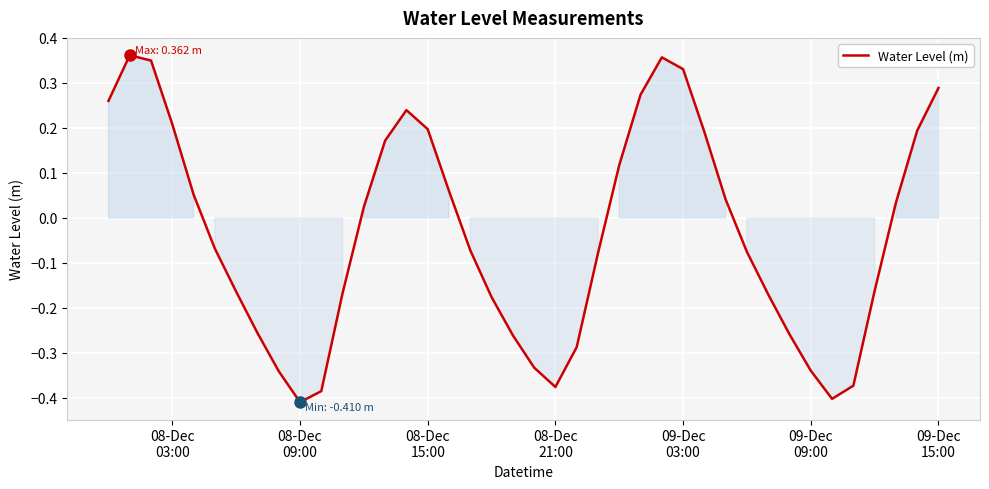

Is this an area chart (filled region under the line)?

No